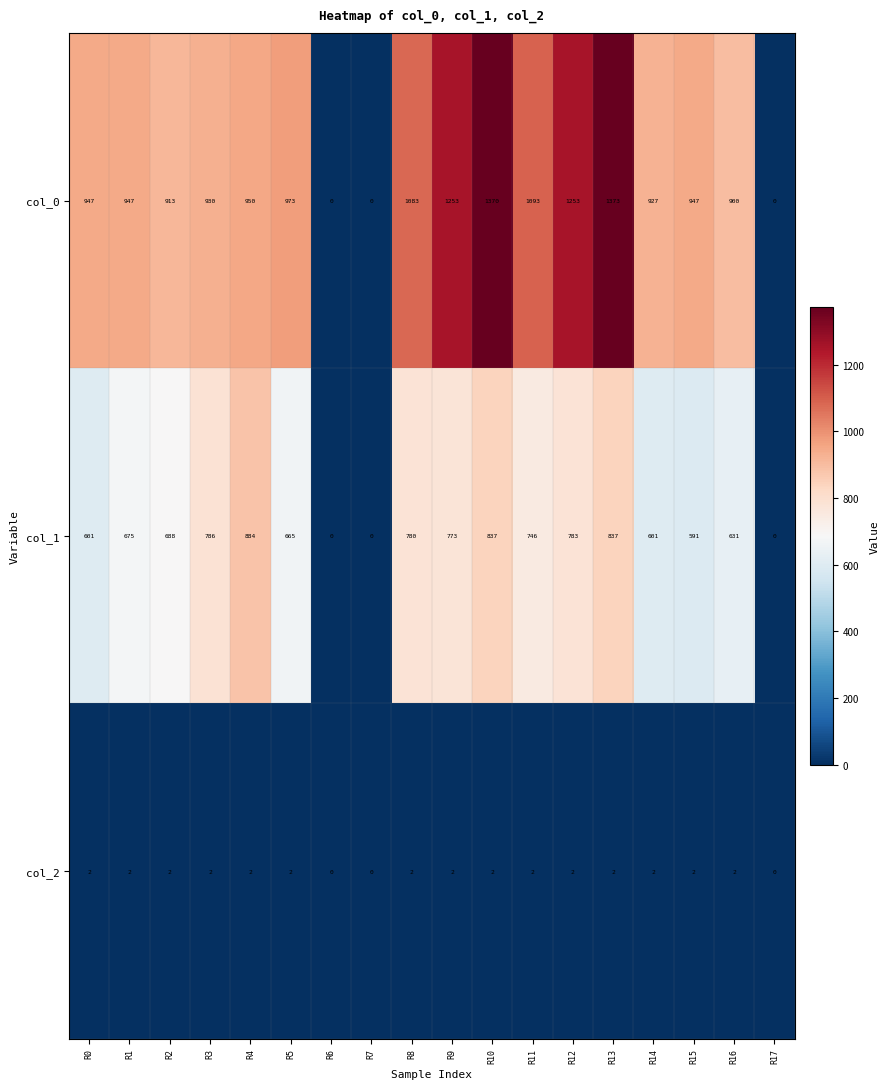

What is the sum of all col_2 values?

30